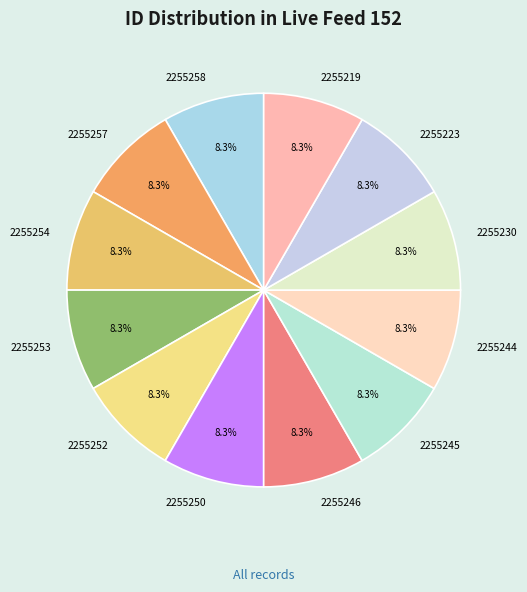

Is there a majority slice in this chart?

No